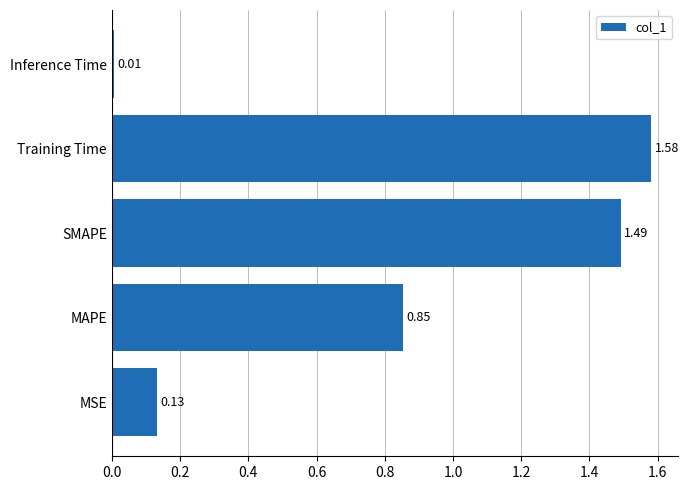

At which category does the chart reach its minimum across all series?

Inference Time